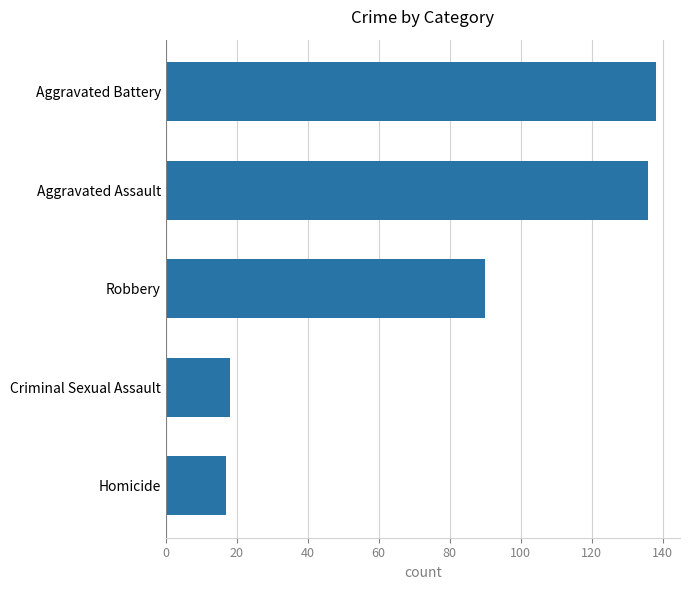

Count the number of data series in this chart.

1